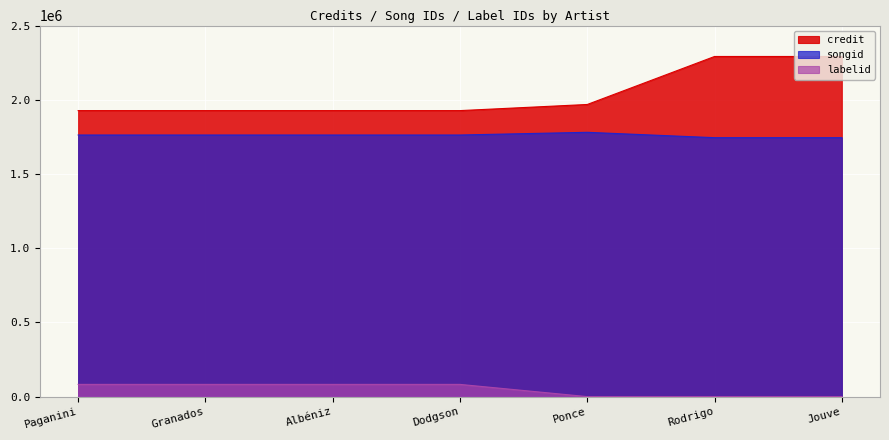

At which label is credit closest to 2109353?

Ponce